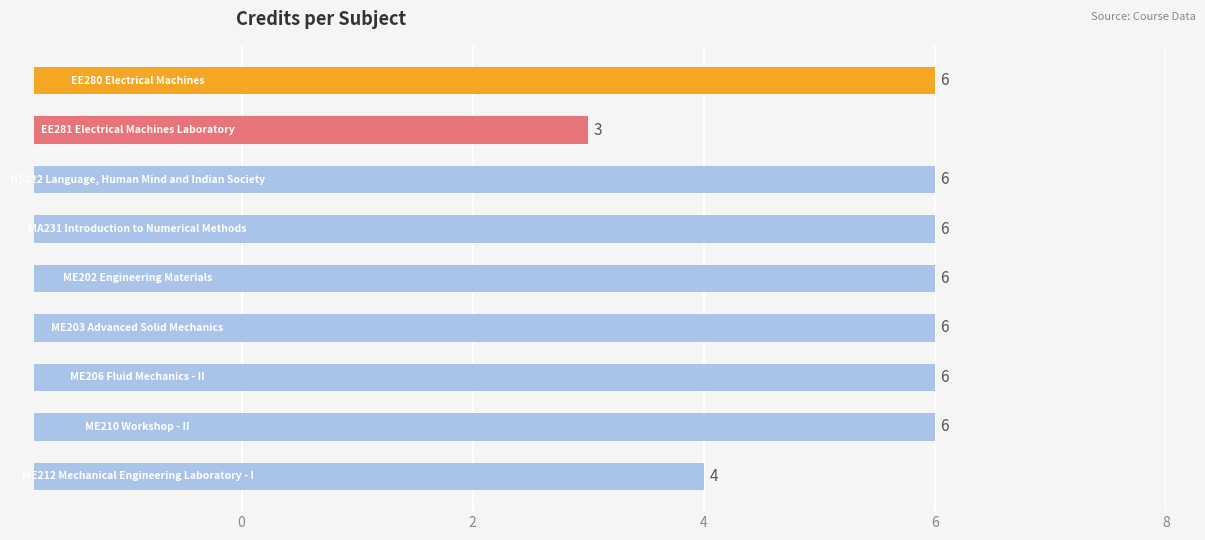

Between ME206 Fluid Mechanics - II and EE280 Electrical Machines, which is larger?

ME206 Fluid Mechanics - II